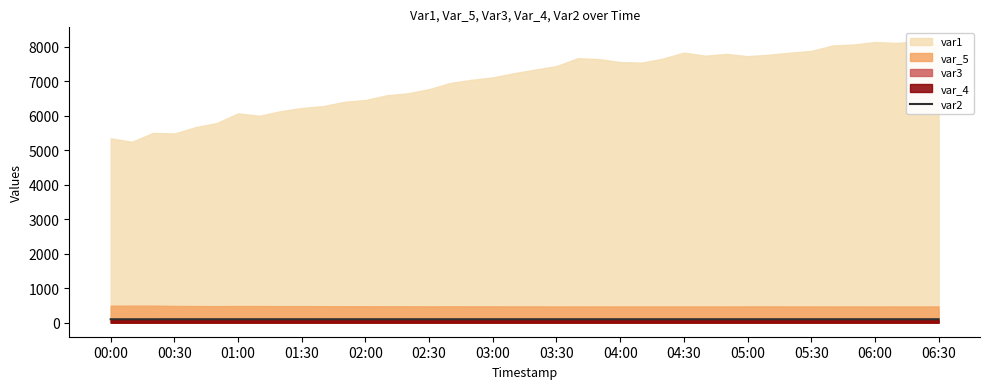

Reading right to left, extract all data points from this chart.

99.2	99.2	99.2	99.2	99.2	99.2	99.2	99.2	99.2	99.2	99.2	99.2	99.2	99.2	99.2	99.2	99.2	99.2	99.2	99.2	99.2	99.2	99.2	99.2	99.2	99.2	99.2	99.2	99.2	99.2	99.2	99.2	99.2	99.2	99.2	99.2	99.2	99.0	98.7	98.6